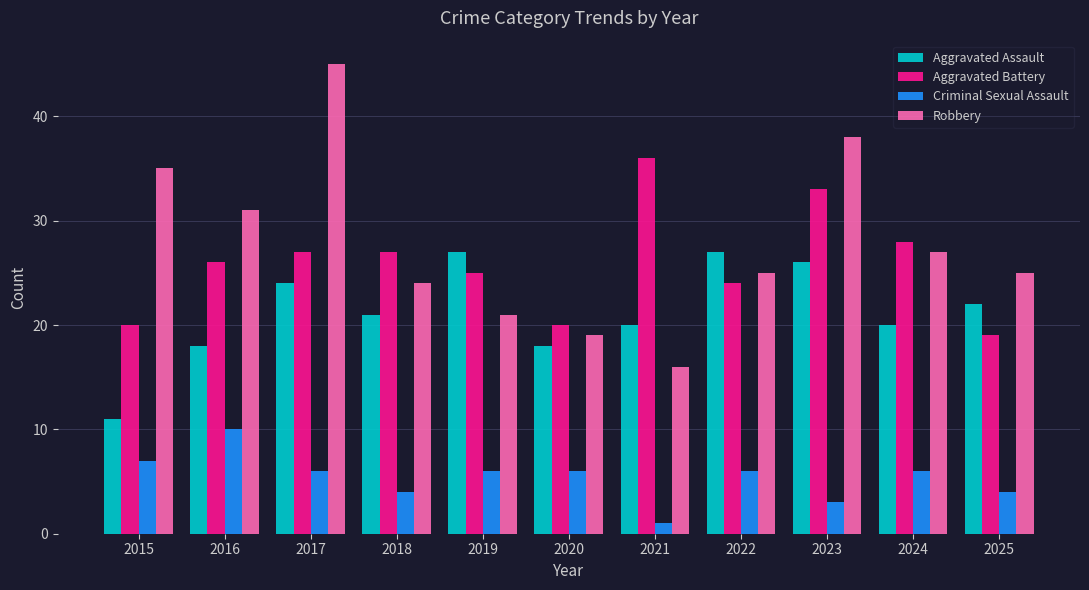

The value of Aggravated Battery at 2016 is 26. True or false?

True